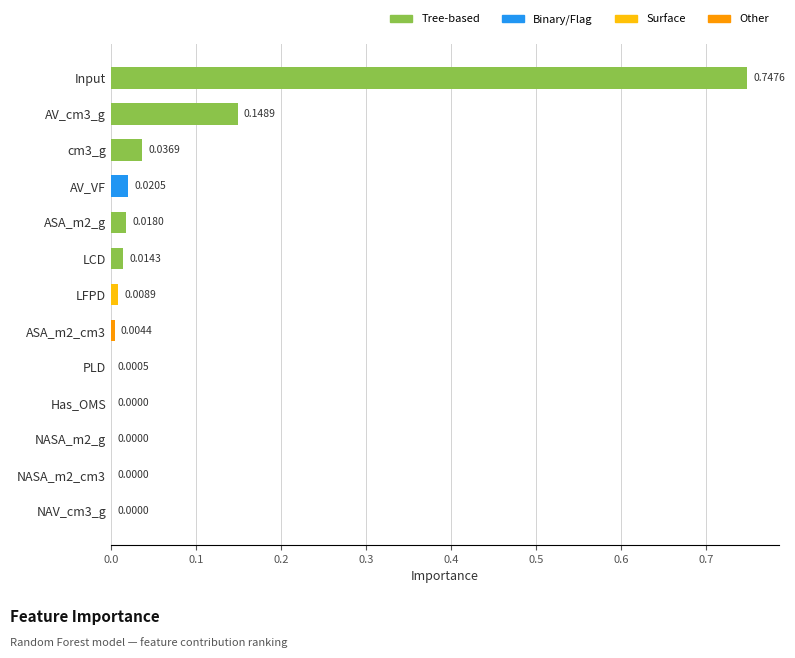

Which has a higher value, NAV_cm3_g or AV_cm3_g?

AV_cm3_g